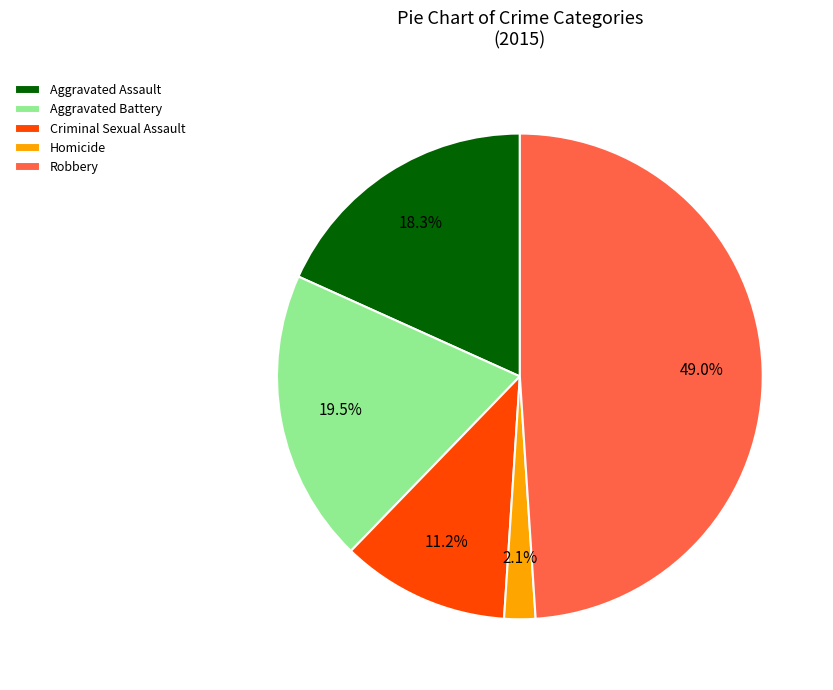

Is there any slice that represents more than half of the pie?

No